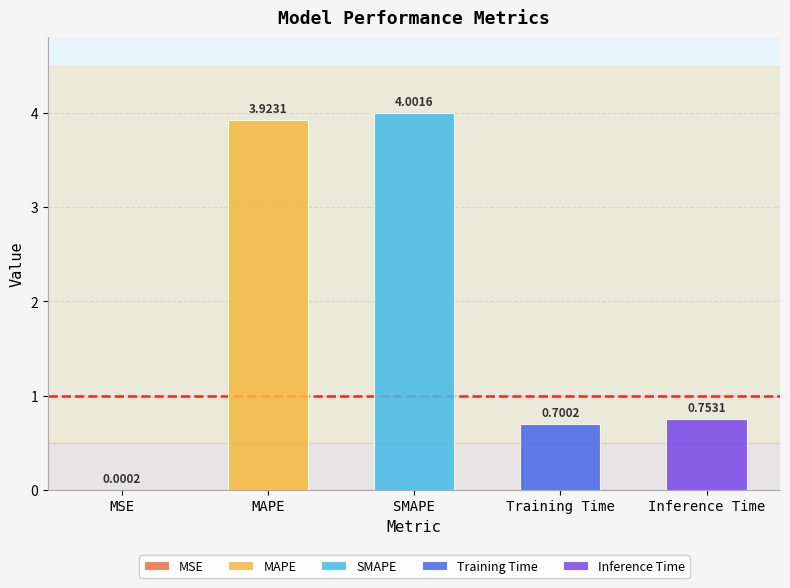

Which label corresponds to the largest value in the chart?

SMAPE